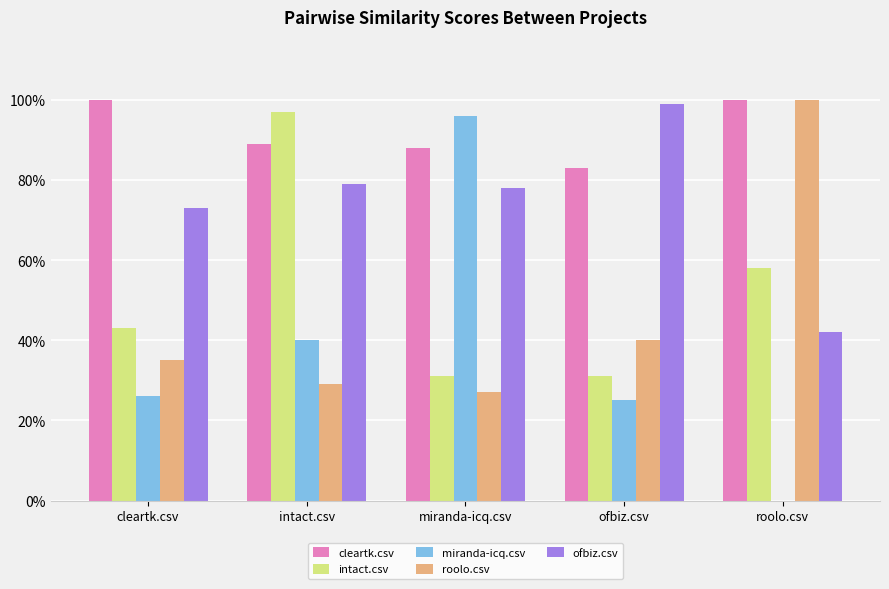

Are the bars grouped side by side (vs. stacked)?

Yes